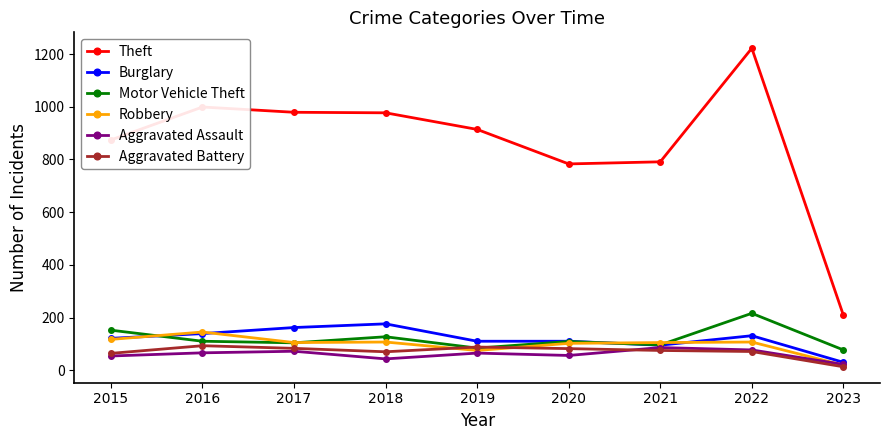

At which category is the sum across all series the highest?

2022